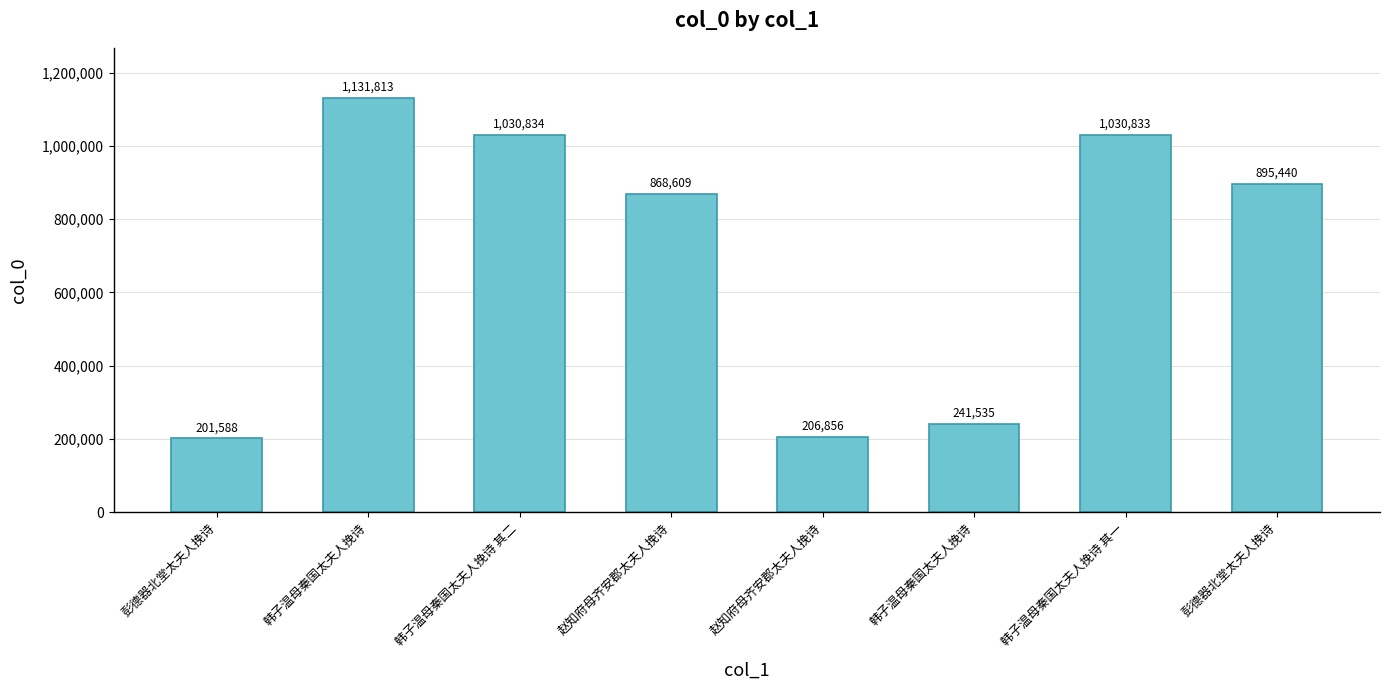

Count the number of categories in the chart.

8